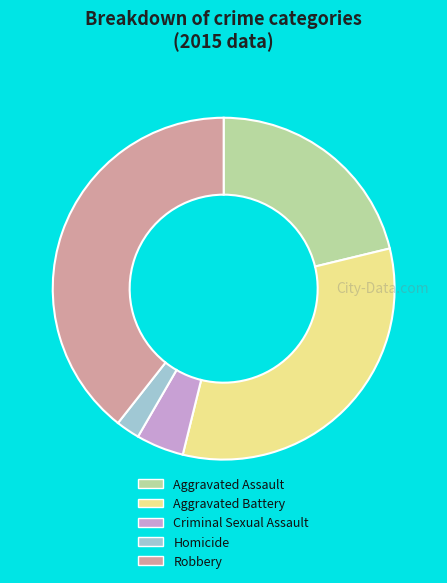

Rank the categories by value from lowest to highest.

Homicide, Criminal Sexual Assault, Aggravated Assault, Aggravated Battery, Robbery